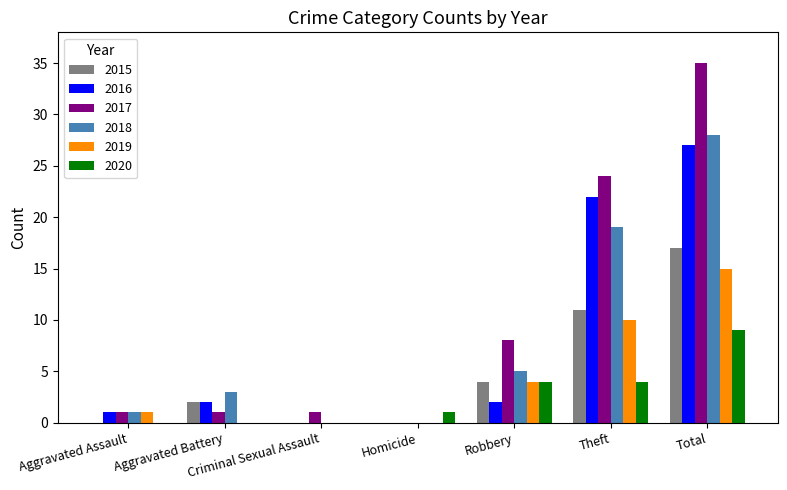

Reading right to left, transcribe all the data shown in this chart.

2015: Total=17	Theft=11	Robbery=4	Homicide=0	Criminal Sexual Assault=0	Aggravated Battery=2	Aggravated Assault=0
2016: Total=27	Theft=22	Robbery=2	Homicide=0	Criminal Sexual Assault=0	Aggravated Battery=2	Aggravated Assault=1
2017: Total=35	Theft=24	Robbery=8	Homicide=0	Criminal Sexual Assault=1	Aggravated Battery=1	Aggravated Assault=1
2018: Total=28	Theft=19	Robbery=5	Homicide=0	Criminal Sexual Assault=0	Aggravated Battery=3	Aggravated Assault=1
2019: Total=15	Theft=10	Robbery=4	Homicide=0	Criminal Sexual Assault=0	Aggravated Battery=0	Aggravated Assault=1
2020: Total=9	Theft=4	Robbery=4	Homicide=1	Criminal Sexual Assault=0	Aggravated Battery=0	Aggravated Assault=0